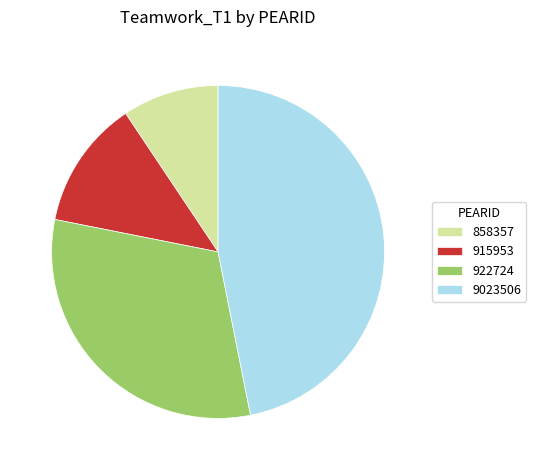

The 9023506 slice represents 53% of the pie. True or false?

False